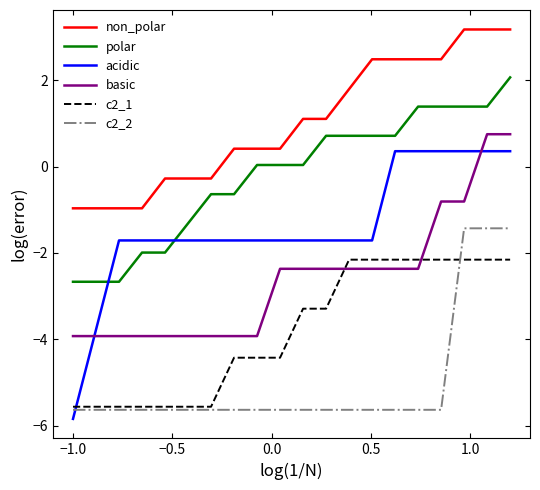

Which series has the largest total across all categories?

non_polar